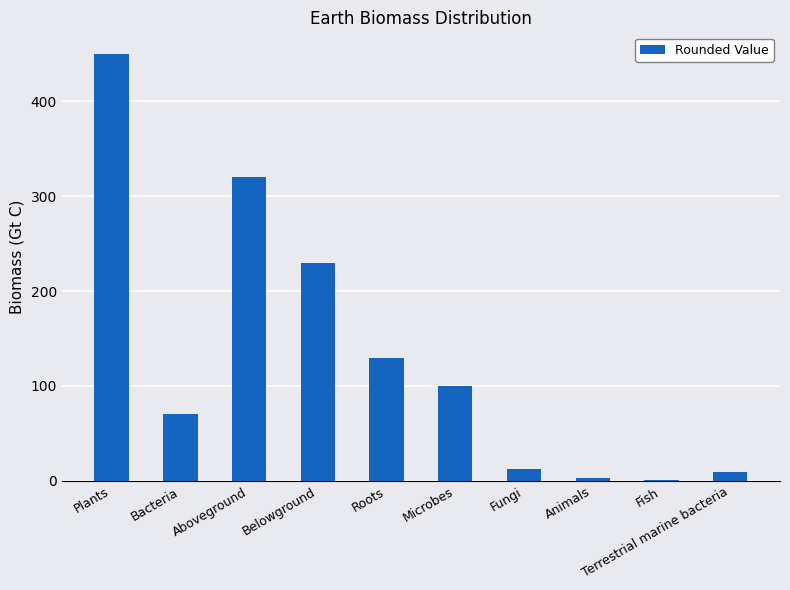

What is the sum of the values at Fungi and Fish?

13.7